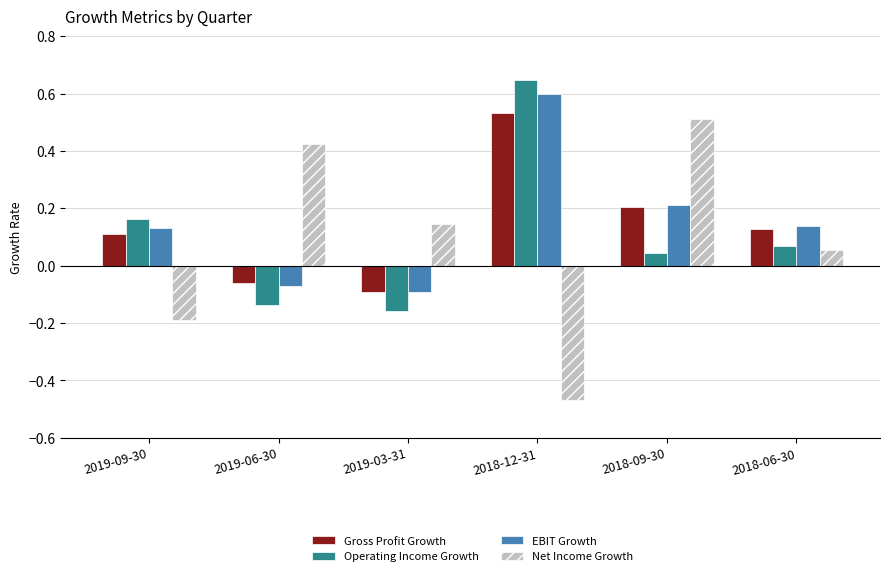

Is the value of Operating Income Growth at 2018-09-30 greater than the value of Gross Profit Growth at 2018-06-30?

No